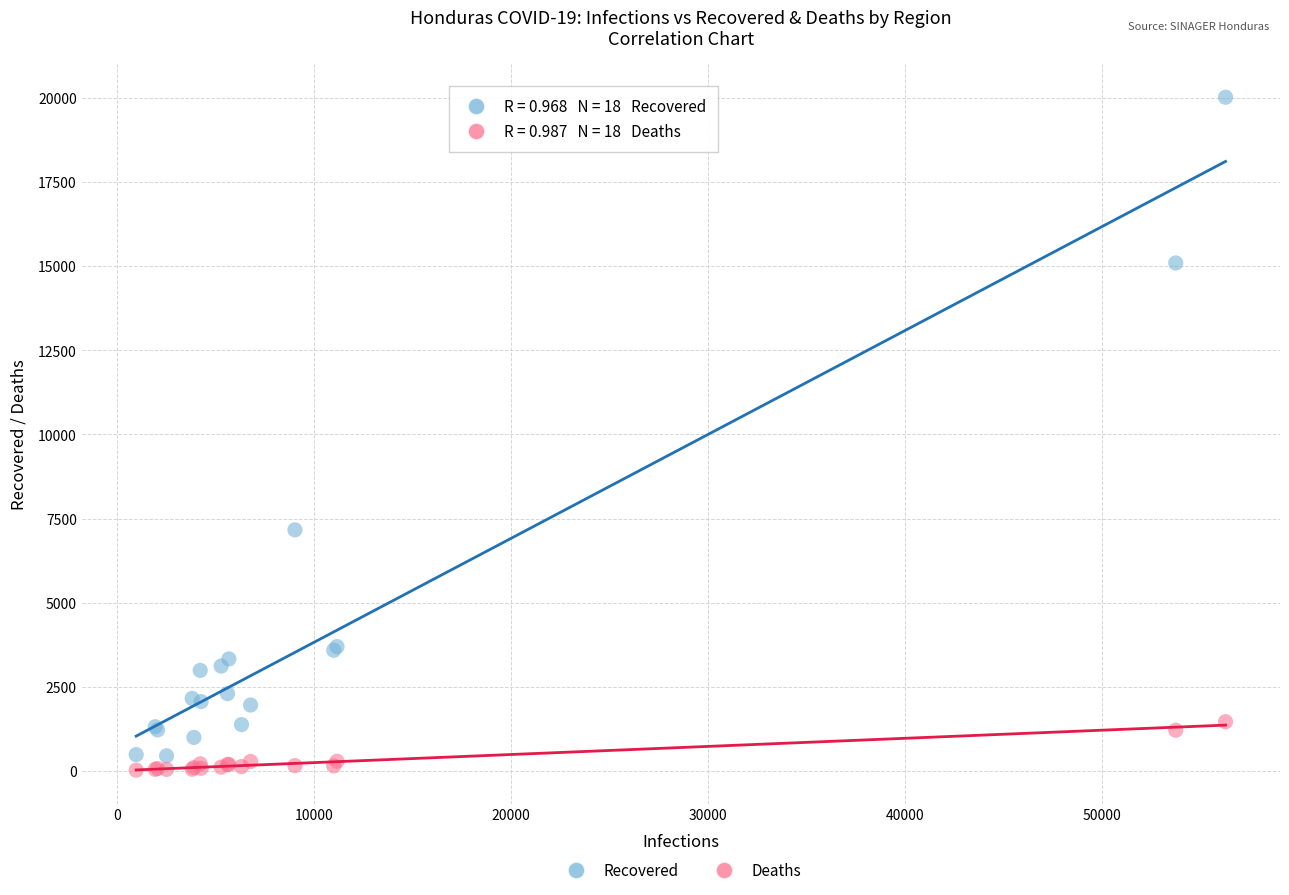

Across all series, what Y value is closest to 10023?

7165